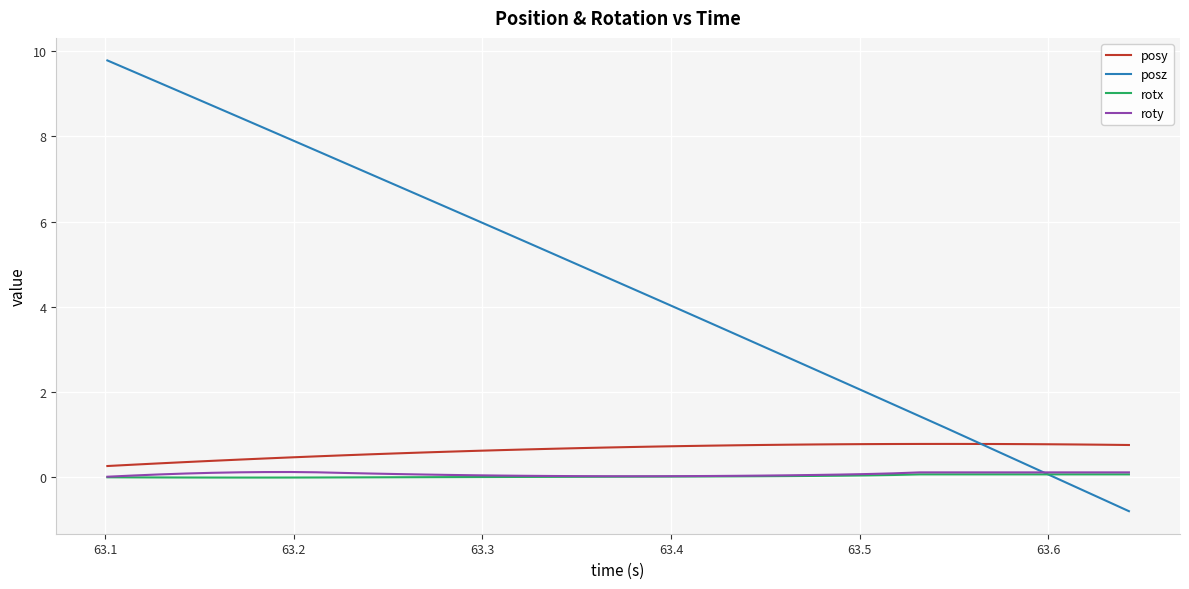

Count the number of categories in the chart.

40